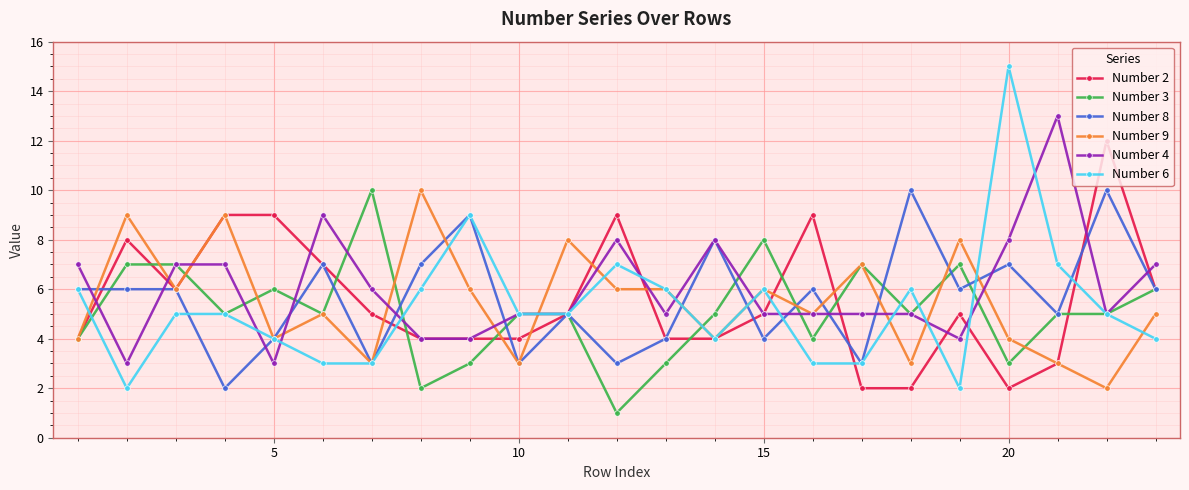

What is the average value of the Number 9 series?

5